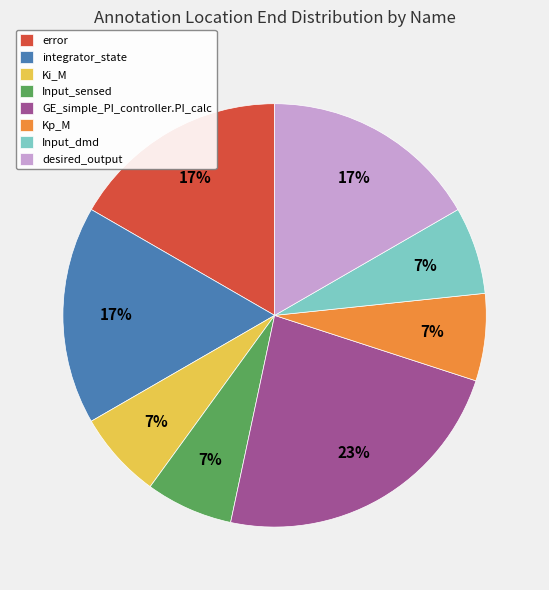

Does Ki_M account for over 50% of the chart?

No